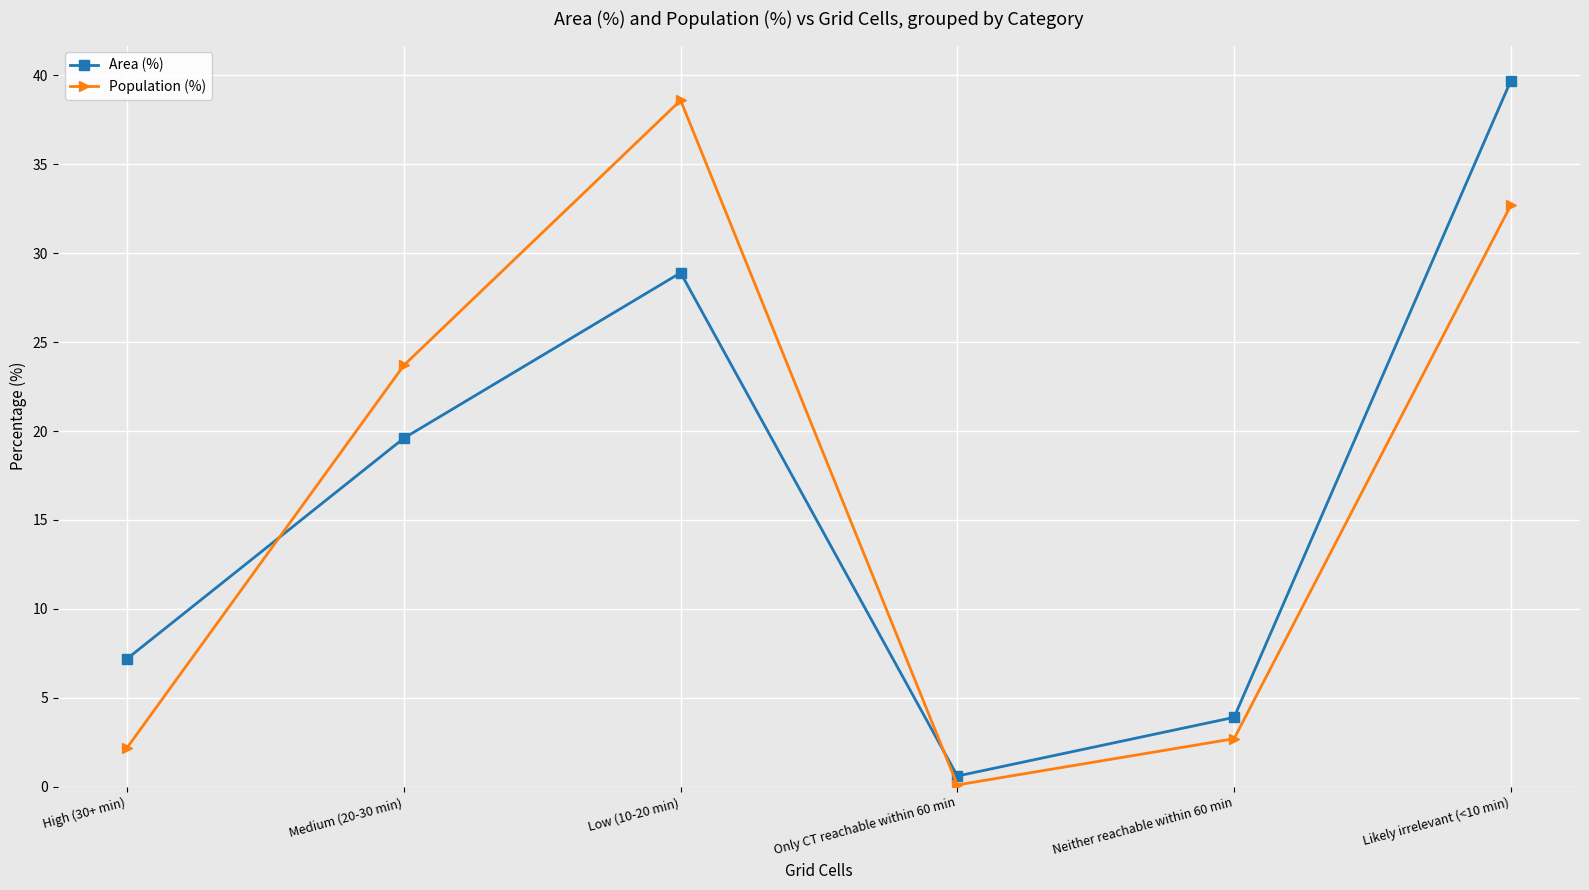

In Population (%), how many points are lower than both neighbors (excluding endpoints)?

1